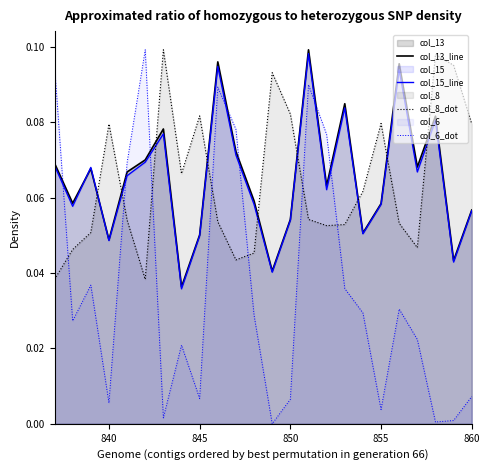

Which series has the widest spread of values?

col_6_dot